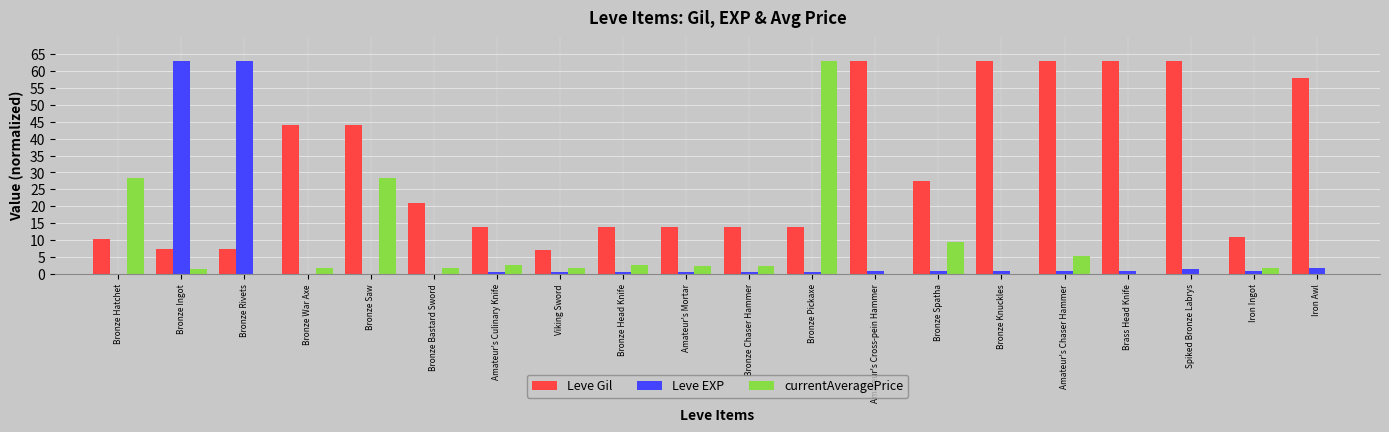

What is the sum of all Leve EXP values?

137.5